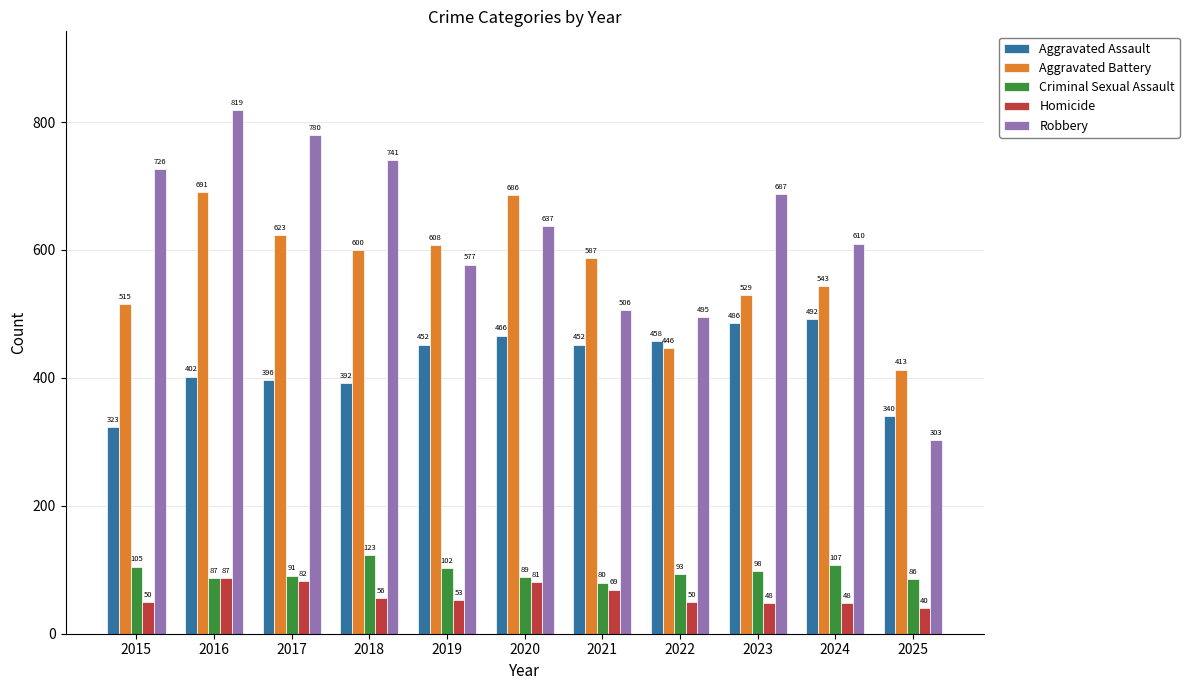

What is the difference between the maximum and second lowest values in the Aggravated Battery series?

245